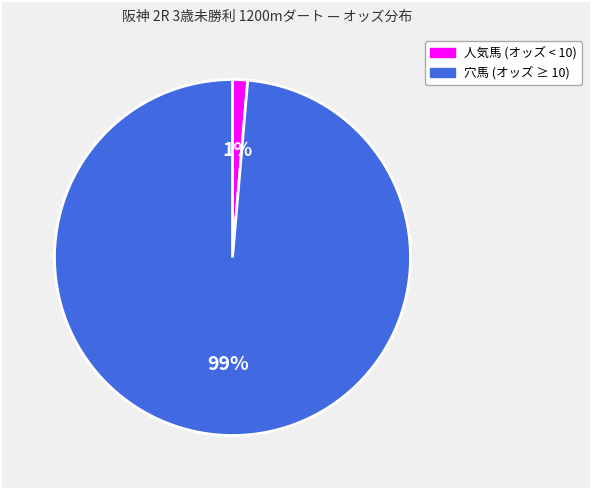

Is there a majority slice in this chart?

Yes